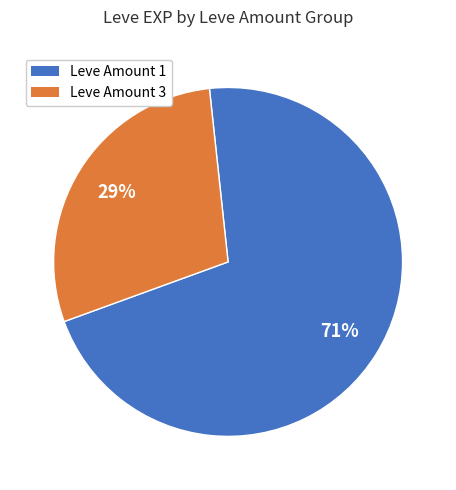

To the nearest percent, what is the difference between the largest and smallest slice percentages?

42%